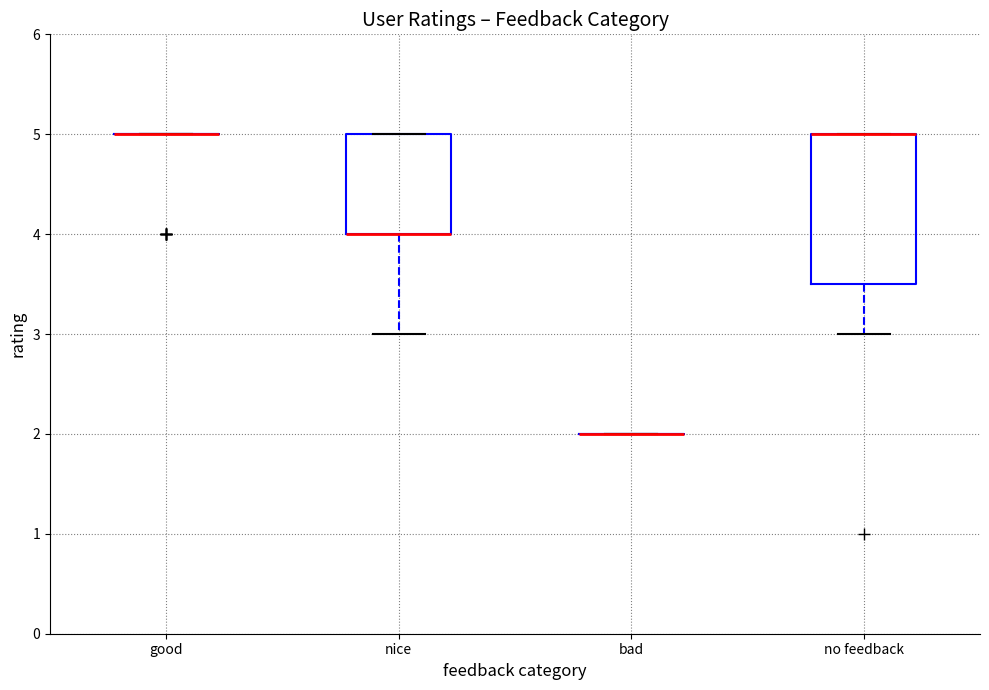

Reading left to right, read every box against the y-axis: the position of its median line, the range the box covers, and the ends of its whiskers. The values are not printed on the chart, so give them approximately, as read against the axis.

good: box collapsed to a line at 5.0, whiskers 5.0 to 5.0
nice: median 4.0 (drawn on the box's lower edge), box 4.0 to 5.0, whiskers 3.0 to 5.0
bad: box collapsed to a line at 2.0, whiskers 2.0 to 2.0
no feedback: median 5.0 (drawn on the box's upper edge), box 3.5 to 5.0, whiskers 3.0 to 5.0